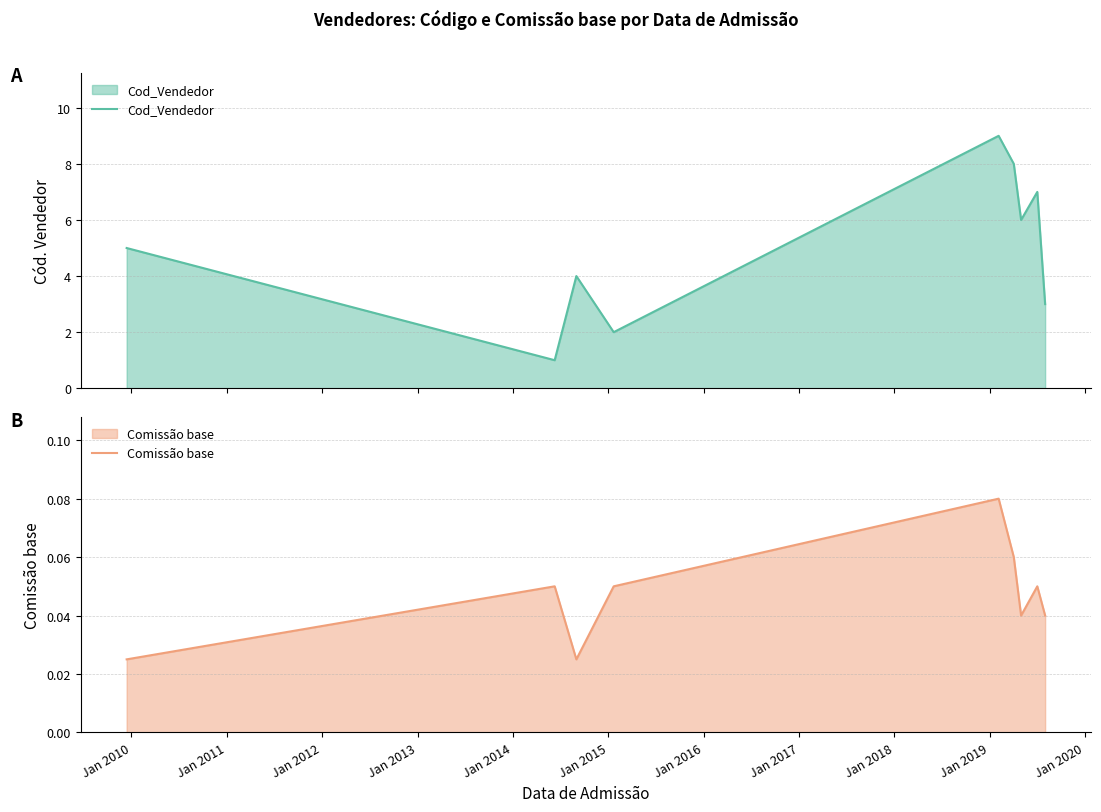

True or false: Comissão base has more than 0 points higher than both neighbors.

True